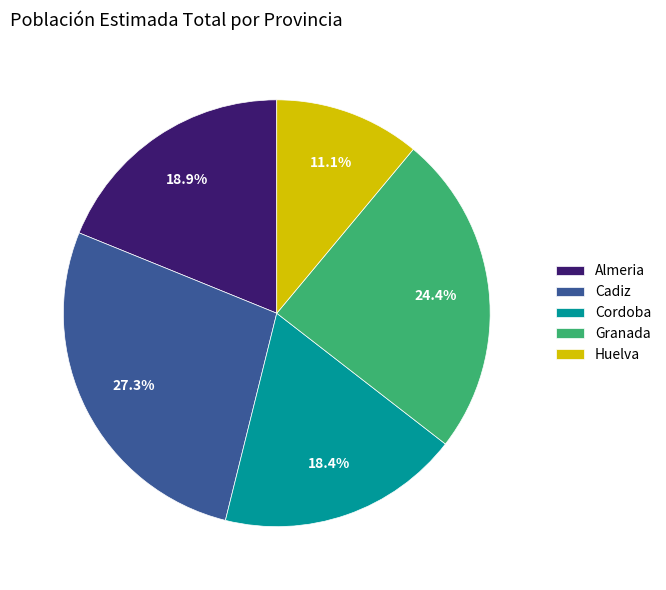

Do Huelva and Granada together represent more than half of the pie?

No